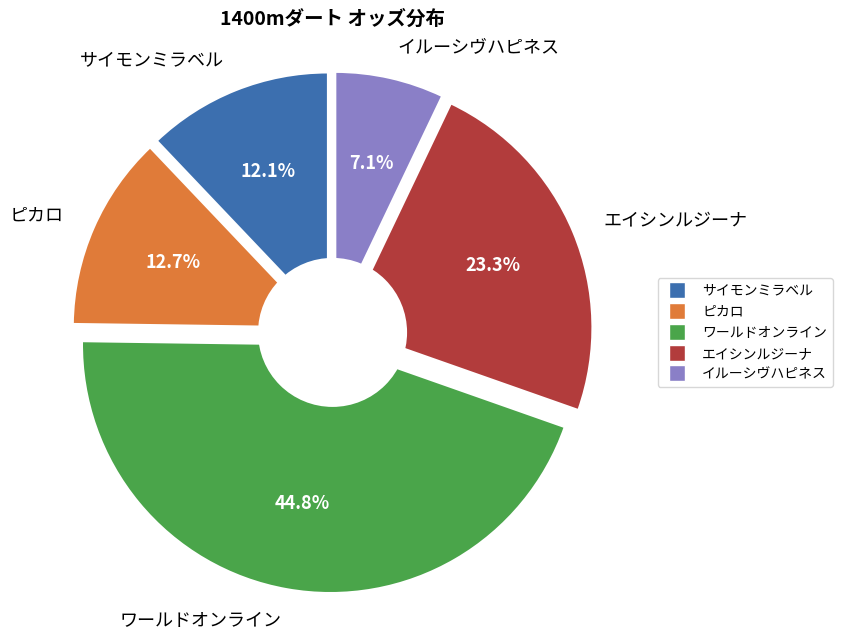

Does エイシンルジーナ account for over 50% of the chart?

No